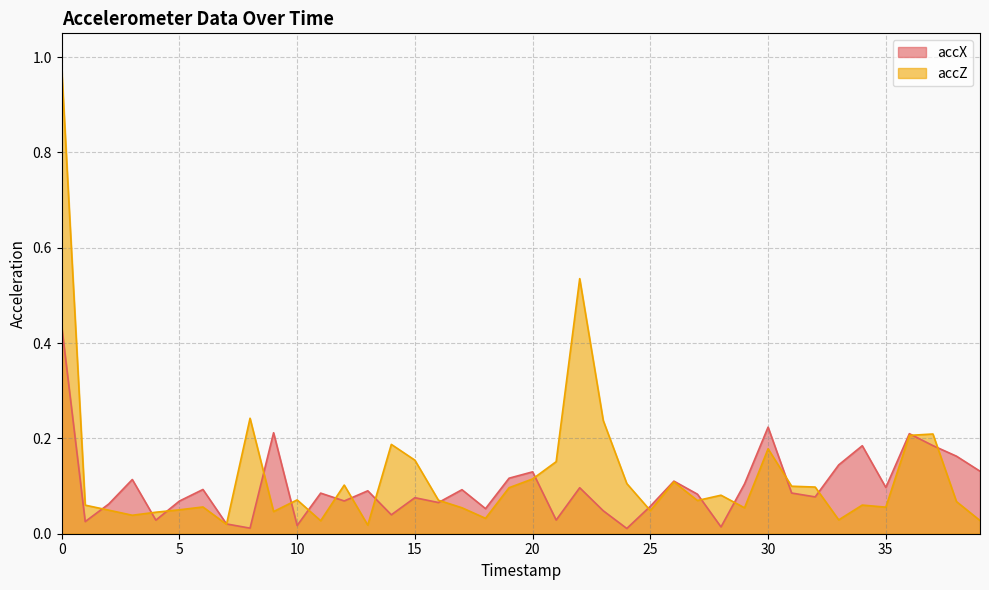

Reading left to right, what are all the values shown in this chart?

accX: 0=0.4	1=0.0	2=0.1	3=0.1	4=0.0	5=0.1	6=0.1	7=0.0	8=0.0	9=0.2	10=0.0	11=0.1	12=0.1	13=0.1	14=0.0	15=0.1	16=0.1	17=0.1	18=0.1	19=0.1	20=0.1	21=0.0	22=0.1	23=0.0	24=0.0	25=0.1	26=0.1	27=0.1	28=0.0	29=0.1	30=0.2	31=0.1	32=0.1	33=0.1	34=0.2	35=0.1	36=0.2	37=0.2	38=0.2	39=0.1
accZ: 0=1.0	1=0.1	2=0.0	3=0.0	4=0.0	5=0.1	6=0.1	7=0.0	8=0.2	9=0.0	10=0.1	11=0.0	12=0.1	13=0.0	14=0.2	15=0.2	16=0.1	17=0.1	18=0.0	19=0.1	20=0.1	21=0.2	22=0.5	23=0.2	24=0.1	25=0.0	26=0.1	27=0.1	28=0.1	29=0.1	30=0.2	31=0.1	32=0.1	33=0.0	34=0.1	35=0.1	36=0.2	37=0.2	38=0.1	39=0.0